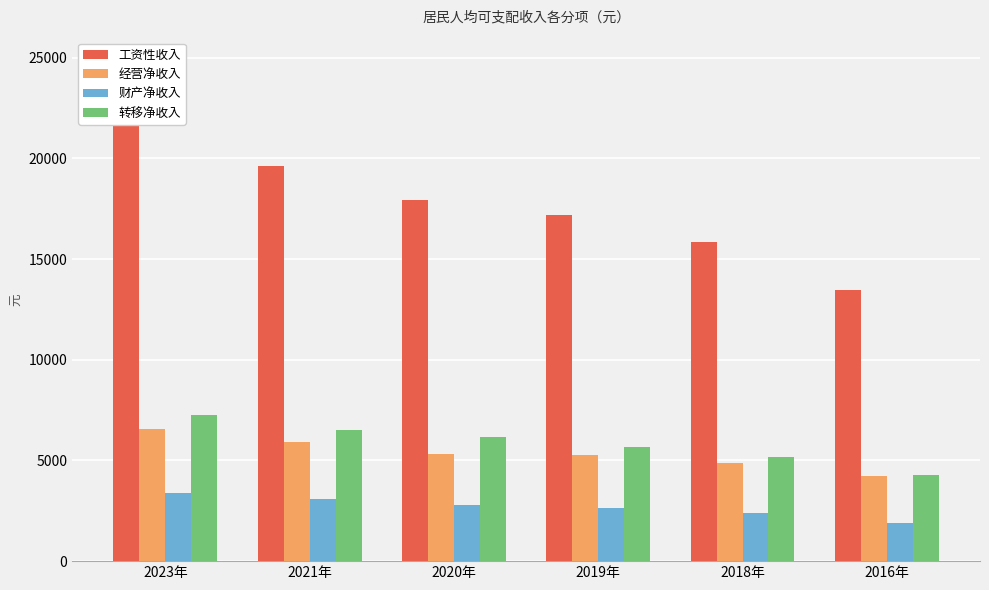

What is the smallest value displayed?

1889